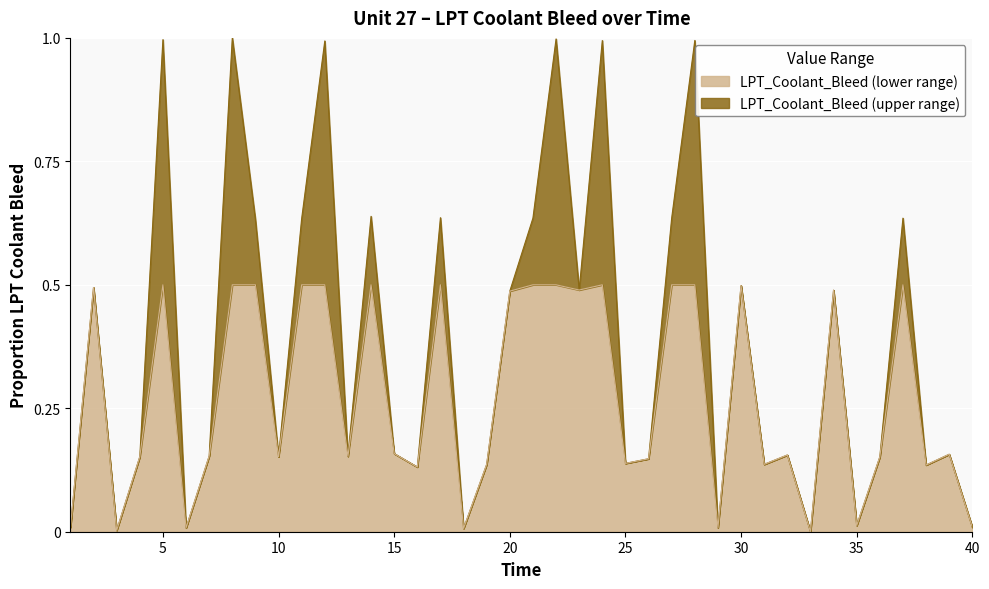

What is the change in value from 9 to 34?

-0.1